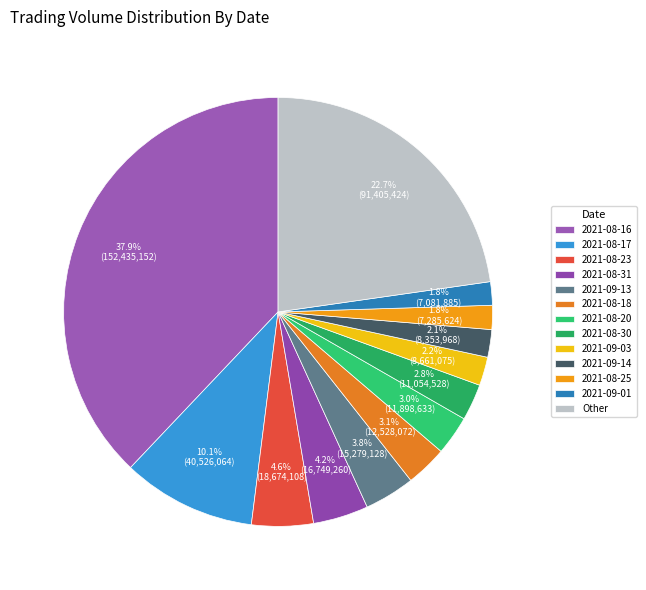

Does 2021-09-03 represent more than half of the total?

No